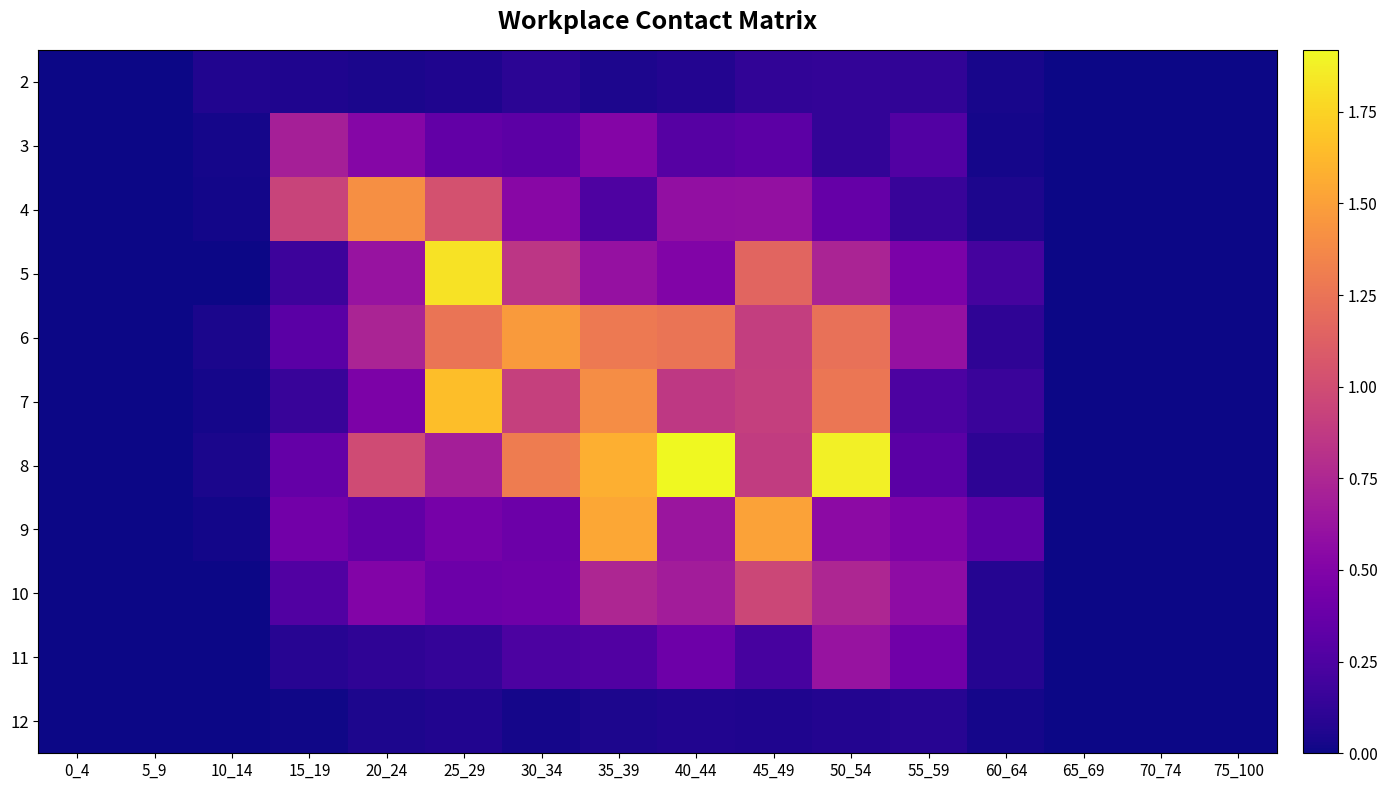

What is the difference between the second highest and second lowest values in the 9 series?

1.5